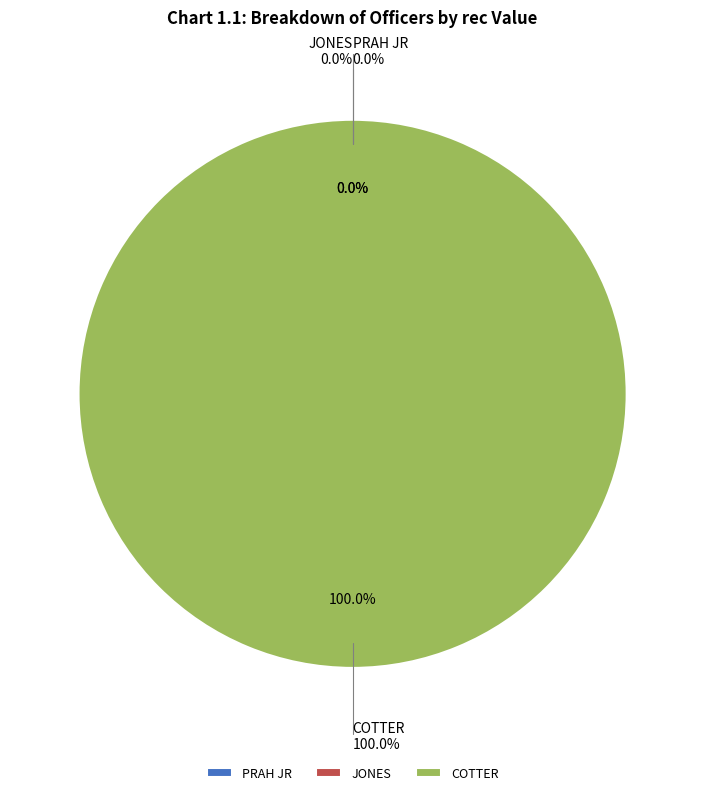

Rank the categories by value from lowest to highest.

PRAH JR, JONES, COTTER